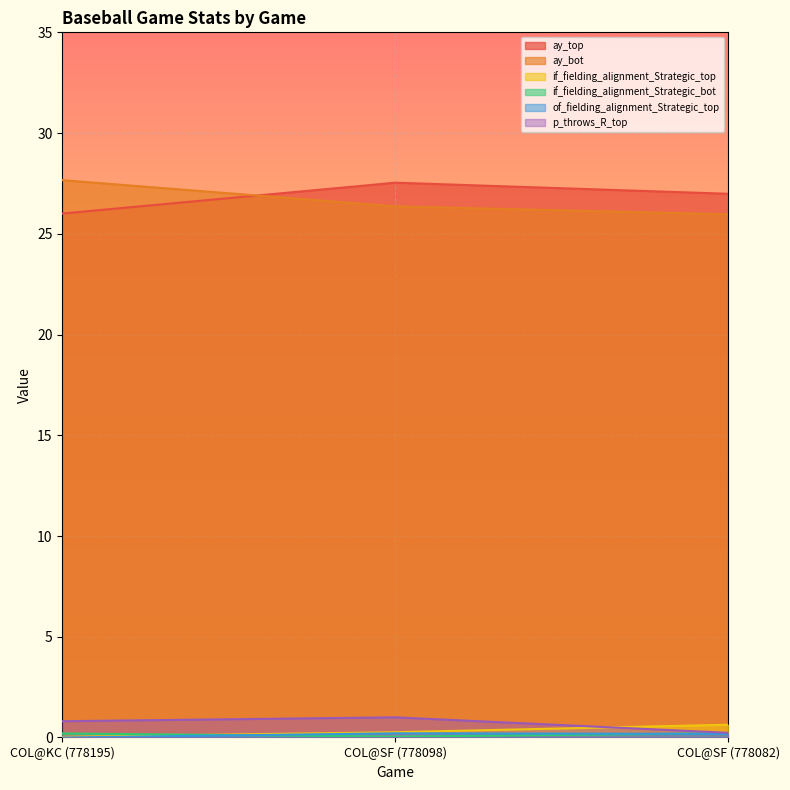

What is the total value across all series at COL@SF (778098)?

55.4